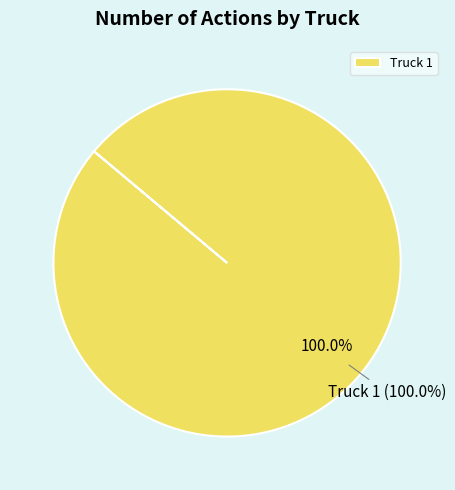

Which category has the biggest portion of the pie?

Truck 1